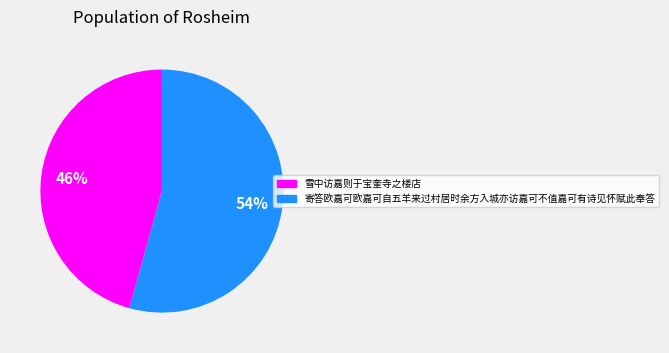

Is there a majority slice in this chart?

Yes